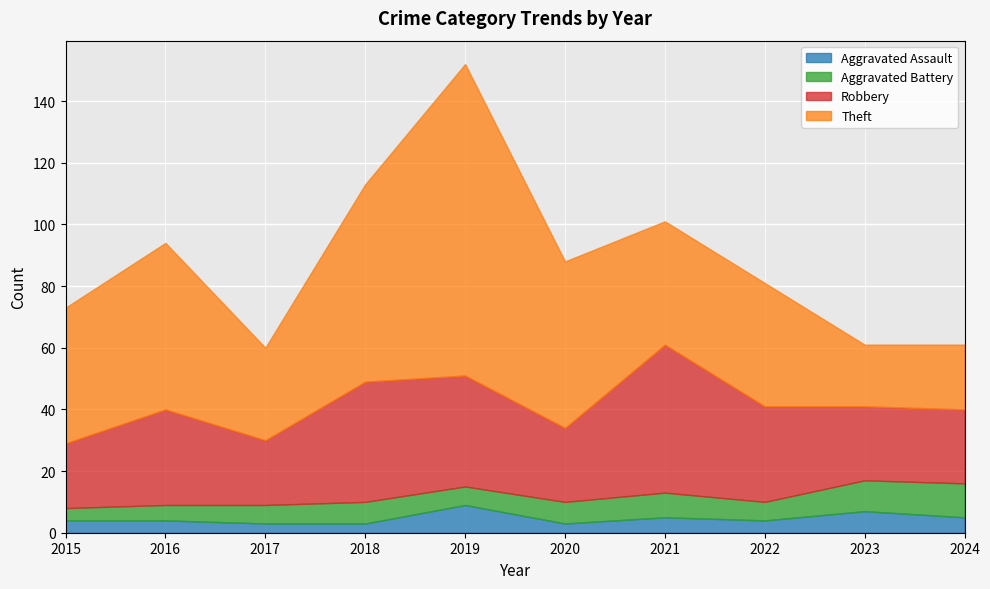

Reading left to right, what are all the values shown in this chart?

Aggravated Assault: 4	4	3	3	9	3	5	4	7	5
Aggravated Battery: 4	5	6	7	6	7	8	6	10	11
Robbery: 21	31	21	39	36	24	48	31	24	24
Theft: 44	54	30	64	101	54	40	40	20	21